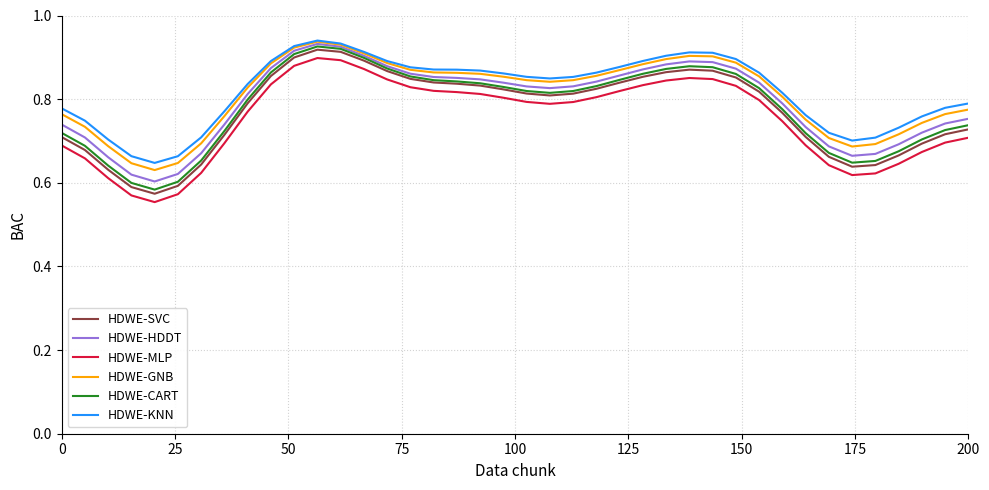

How many series are shown in this chart?

6